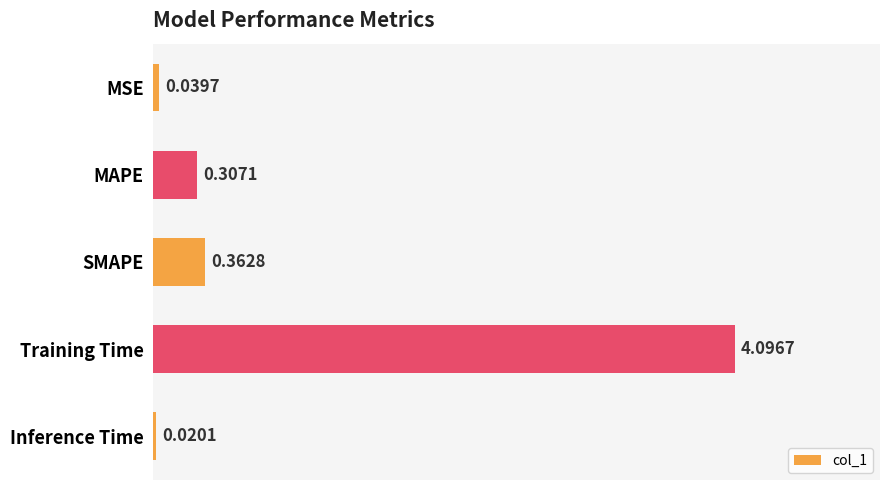

What is the change in value from MSE to Training Time?

+4.1